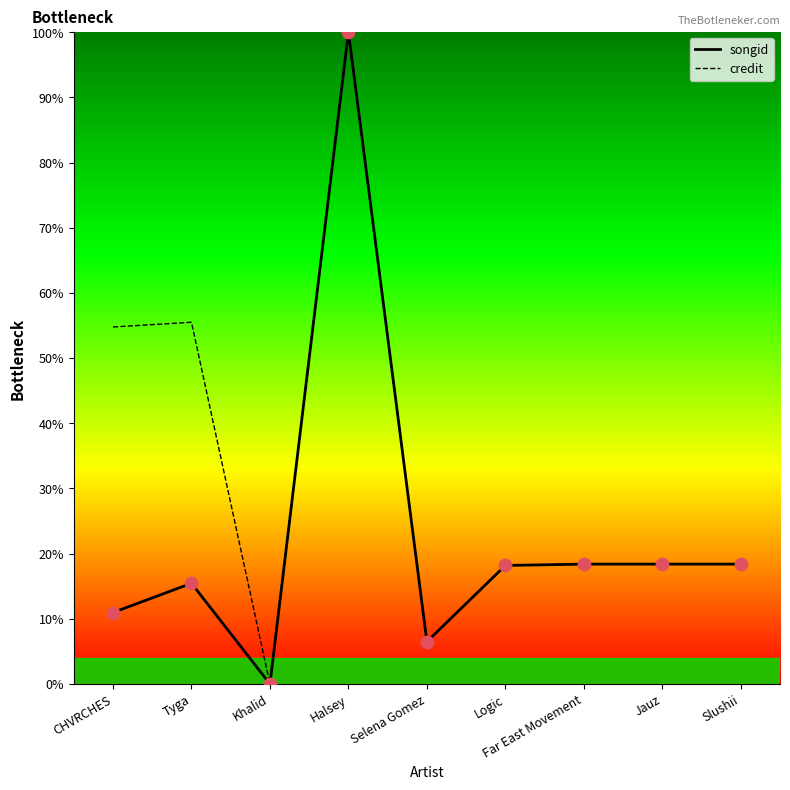

What are all the series names shown in the legend?

songid, credit